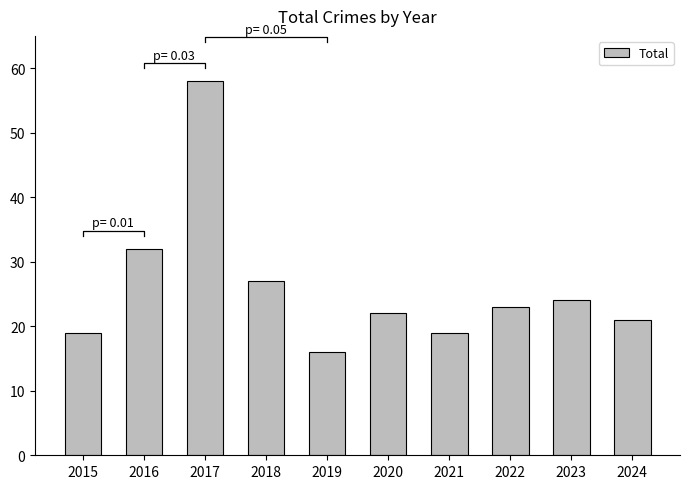

List the labels in order of value, smallest first.

2019, 2015, 2021, 2024, 2020, 2022, 2023, 2018, 2016, 2017